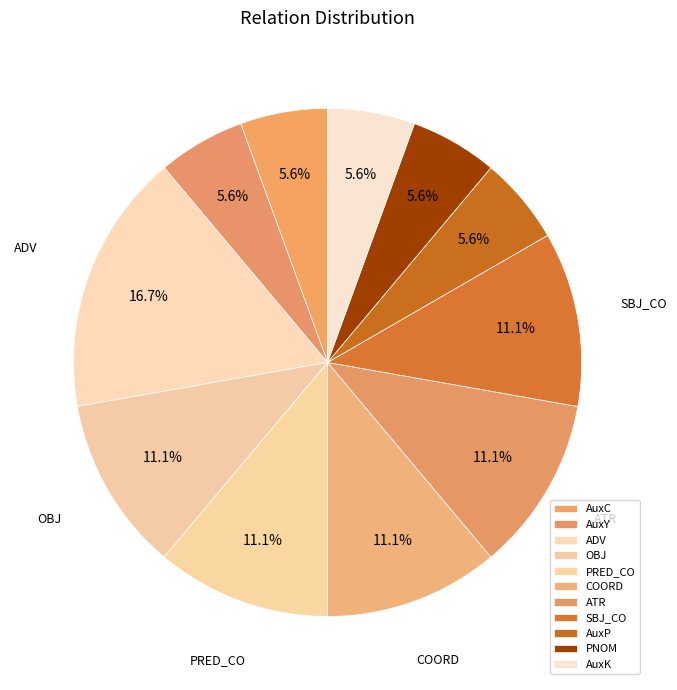

Count the number of slices in the pie.

11